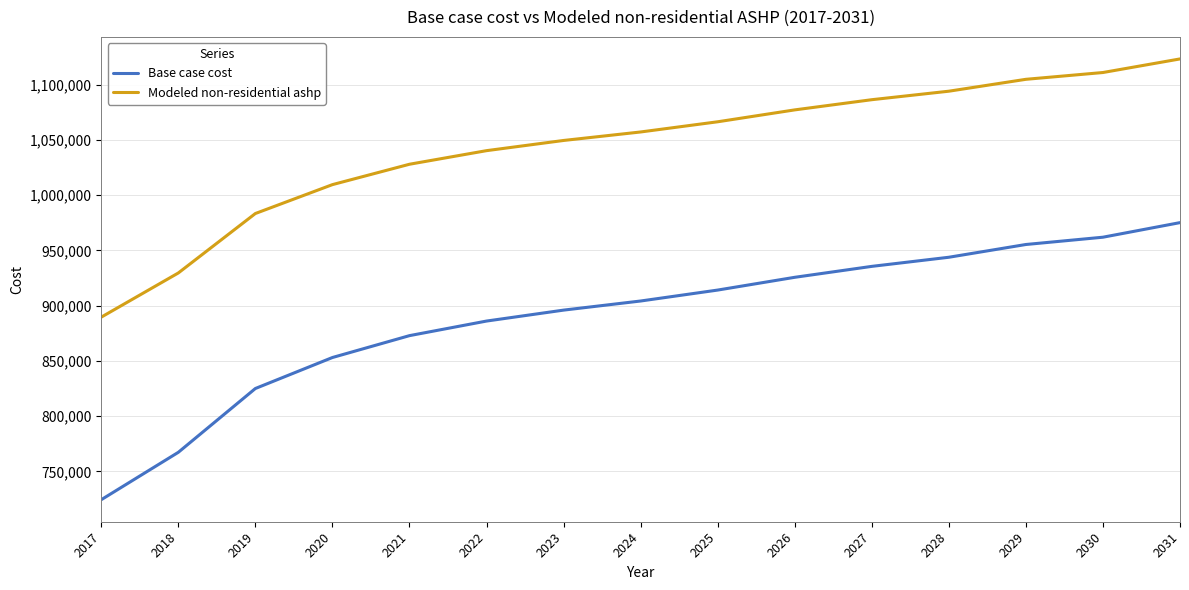

Which category has the highest value in the Base case cost series?

2031